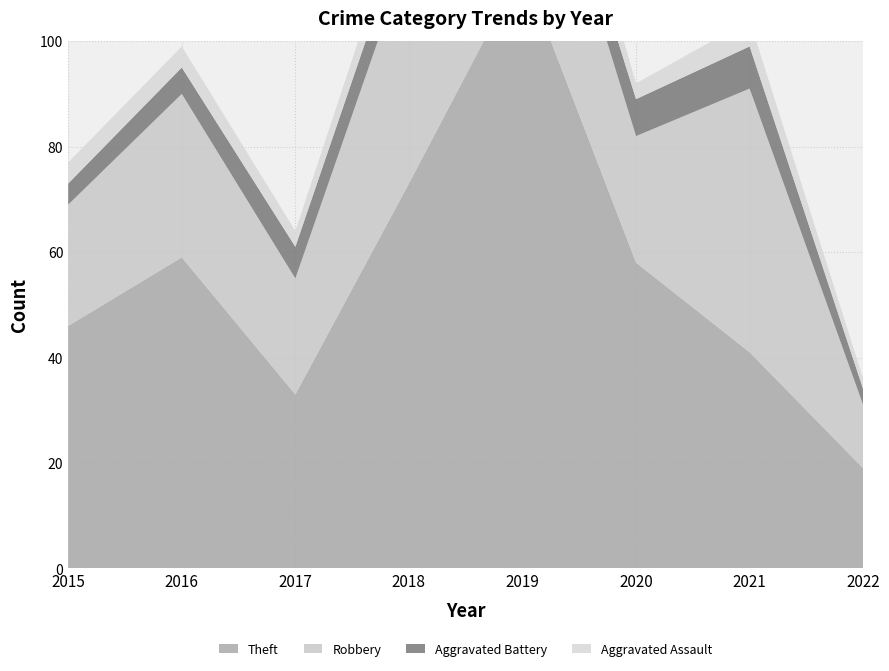

Reading right to left, list all the values displayed in this chart.

Theft: 19	41	58	114	73	33	59	46
Robbery: 12	50	24	38	44	22	31	23
Aggravated Battery: 3	8	7	6	7	6	5	4
Aggravated Assault: 2	5	3	9	5	3	4	4